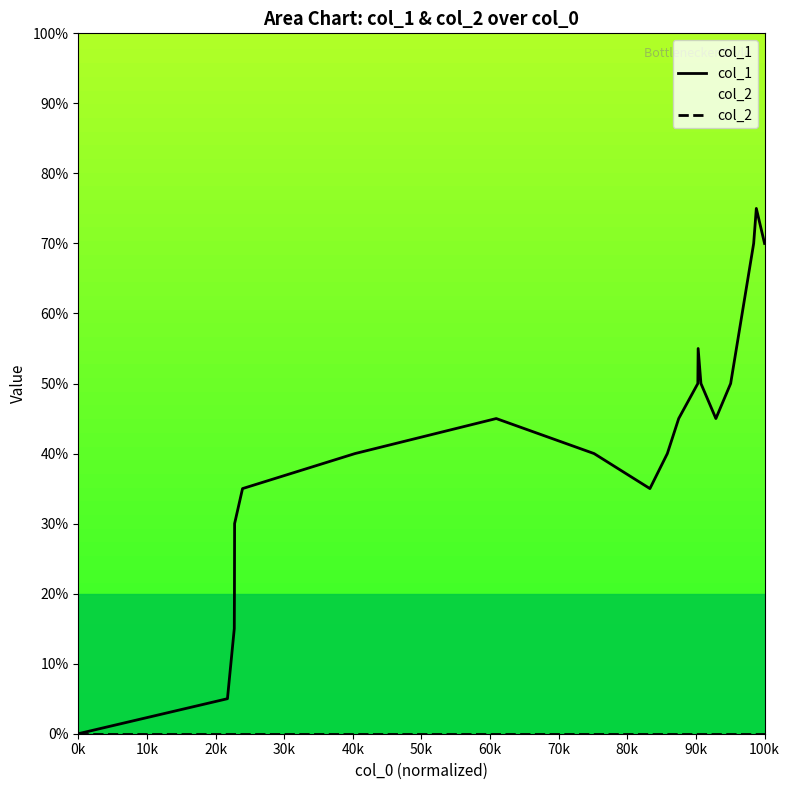

What are all the series names shown in the legend?

col_1, col_2